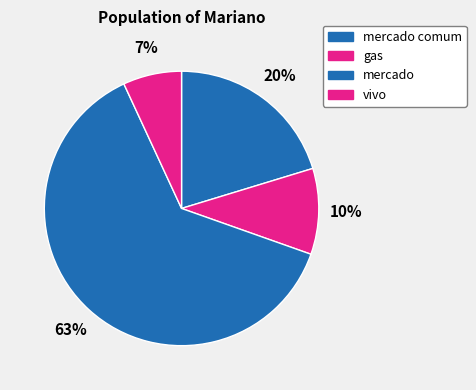

Which has a higher value, gas or vivo?

gas